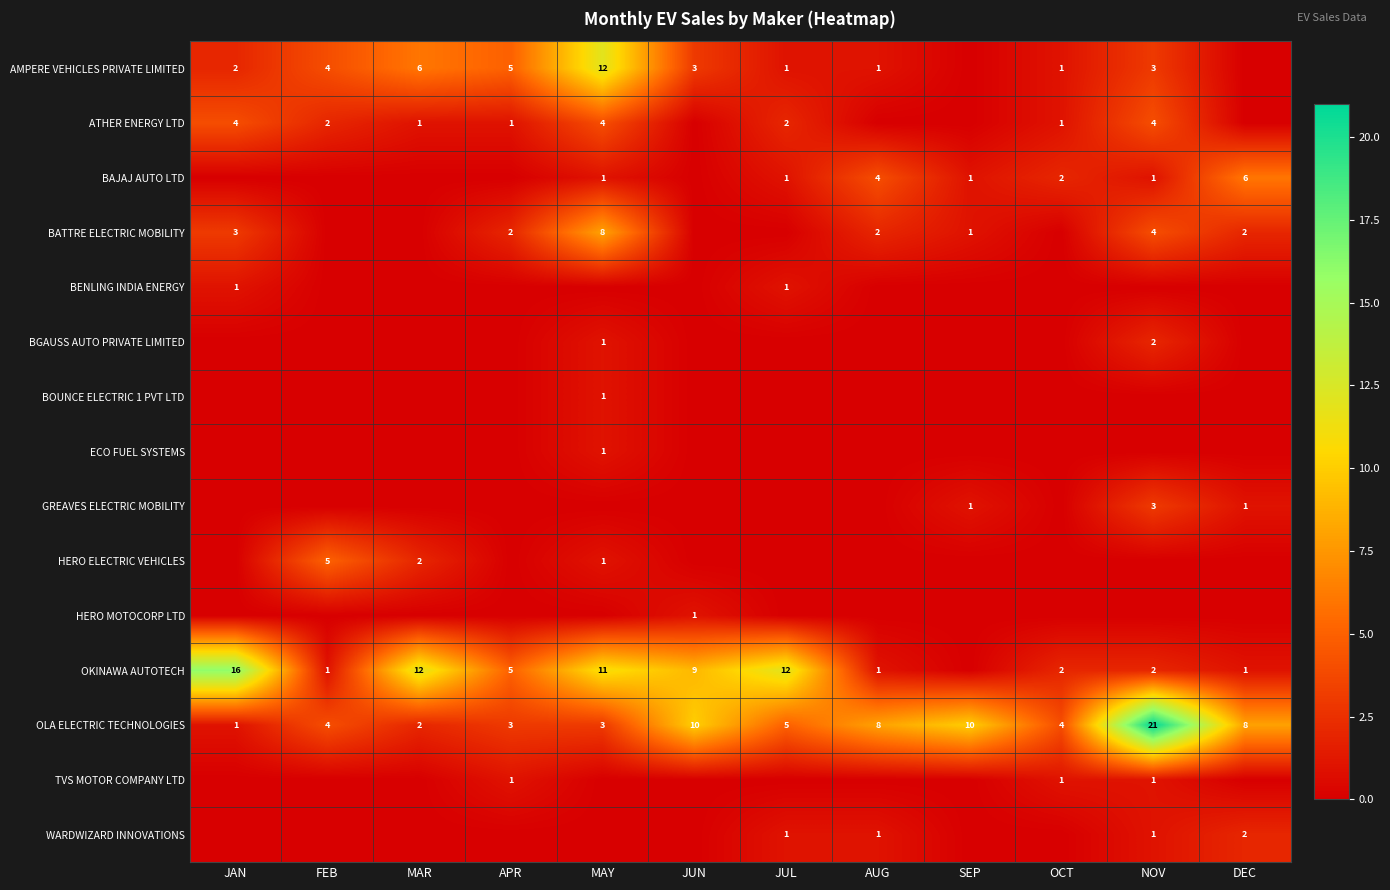

Which series changed the most between SEP and NOV?

OLA ELECTRIC TECHNOLOGIES